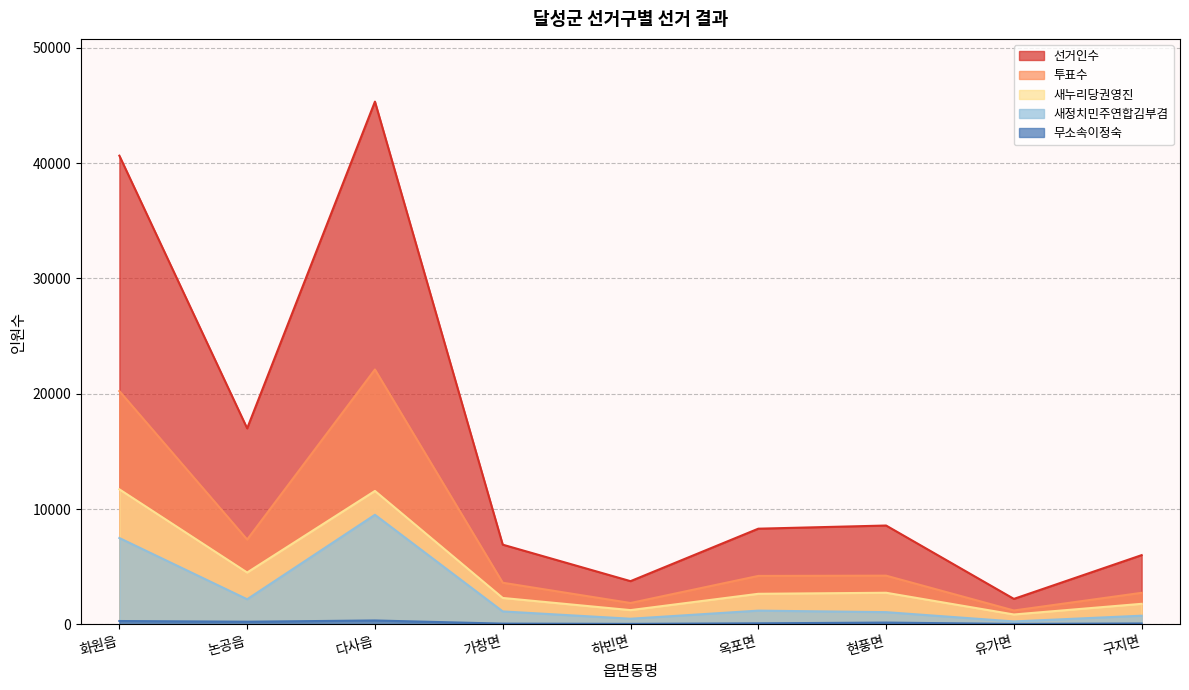

What position from the right is 구지면?

1